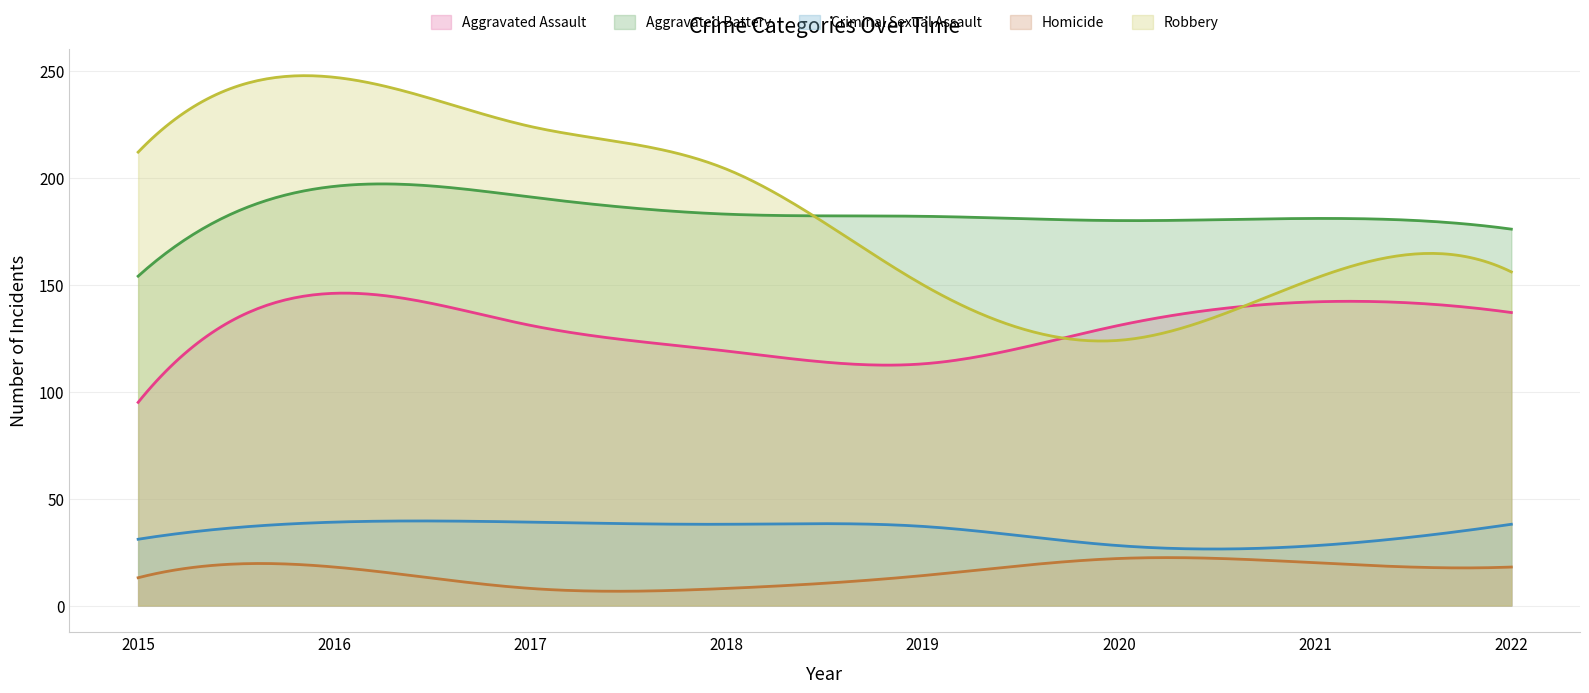

How many lines are shown in the chart?

5